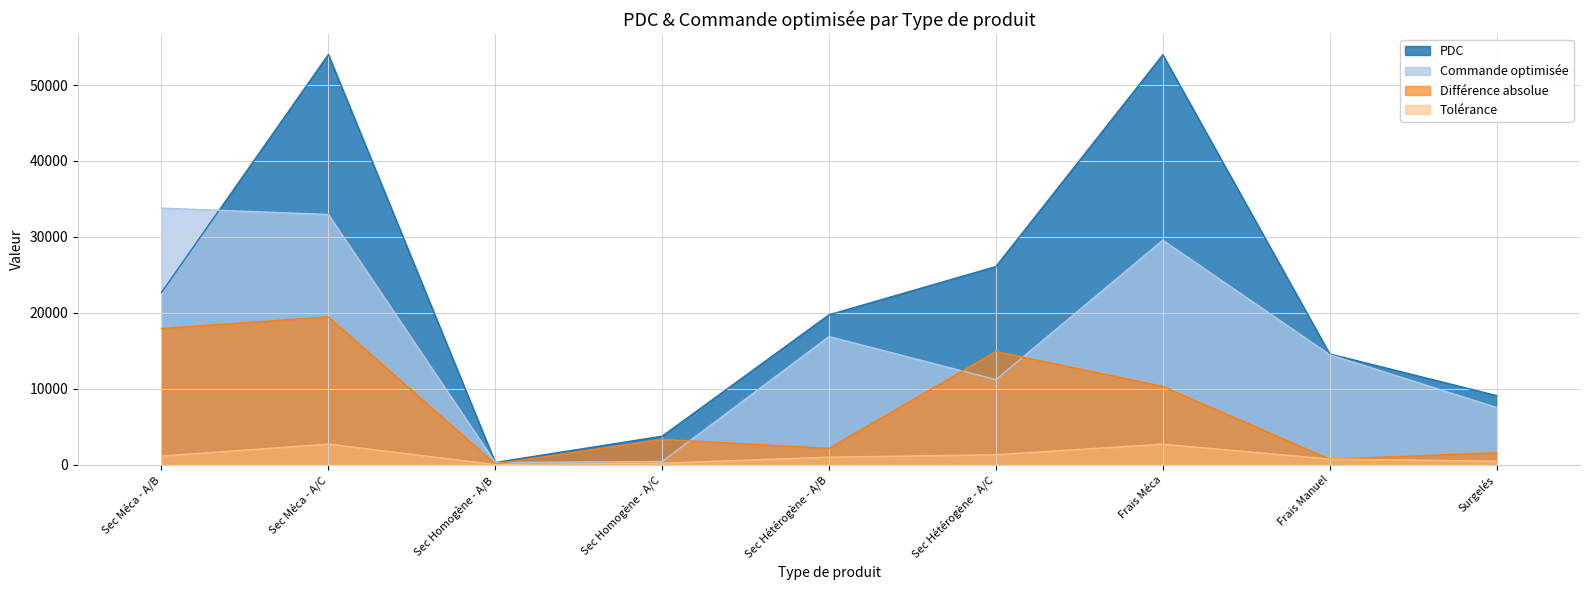

At which label does Commande optimisée first exceed 14483?

Sec Méca - A/B